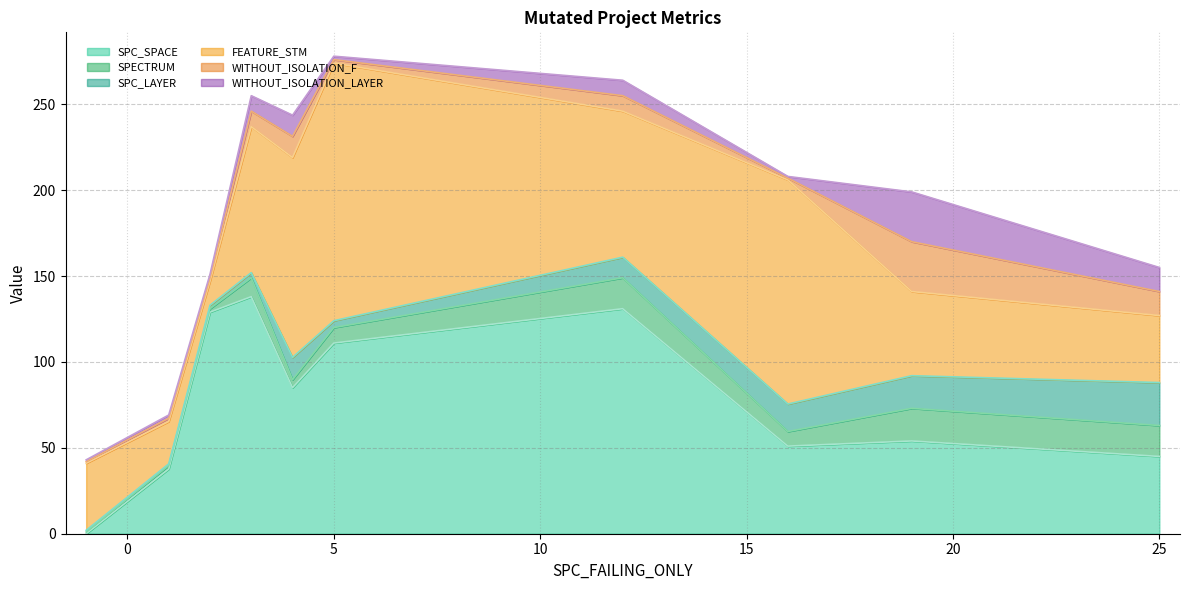

True or false: SPECTRUM has a value of 9 at 3.

True